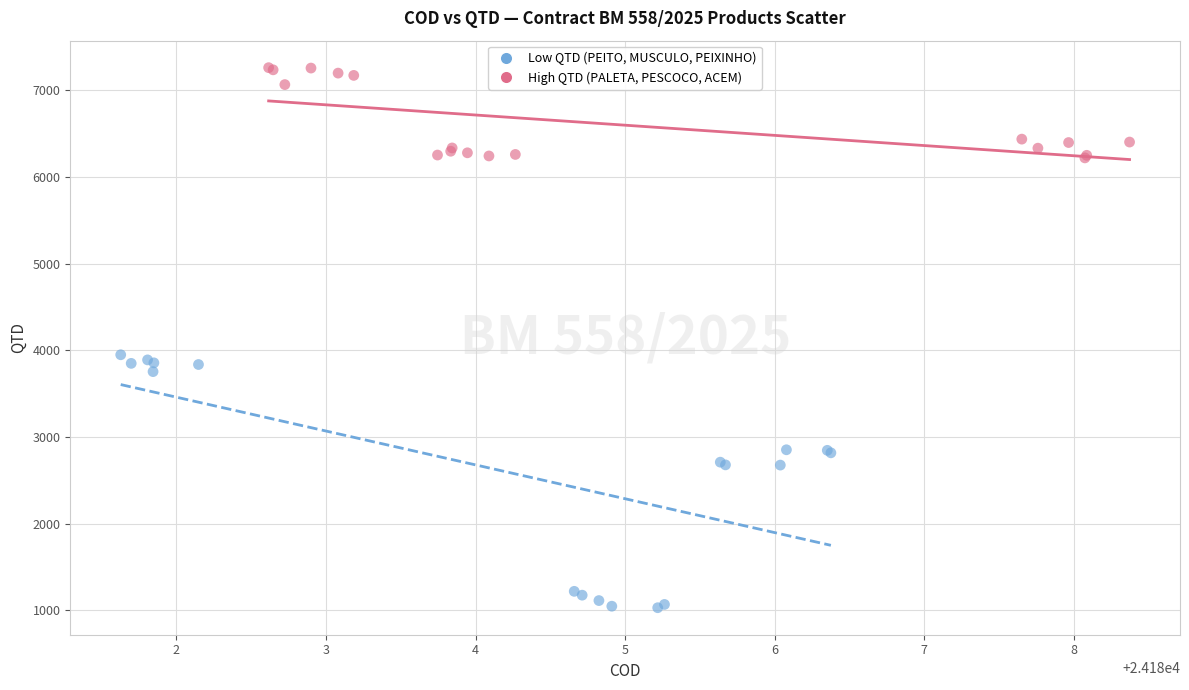

Which series reaches the minimum Y coordinate?

Low QTD (PEITO, MUSCULO, PEIXINHO)